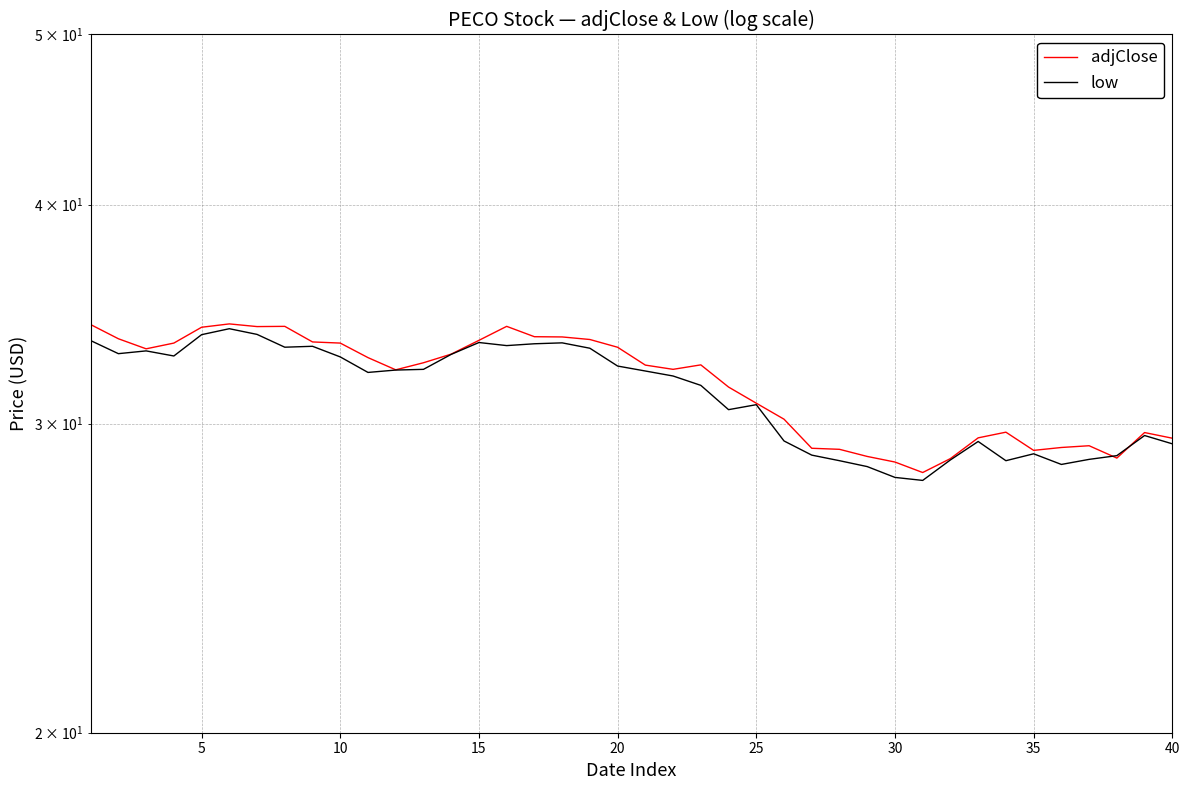

Which series has the largest range (max minus min)?

low